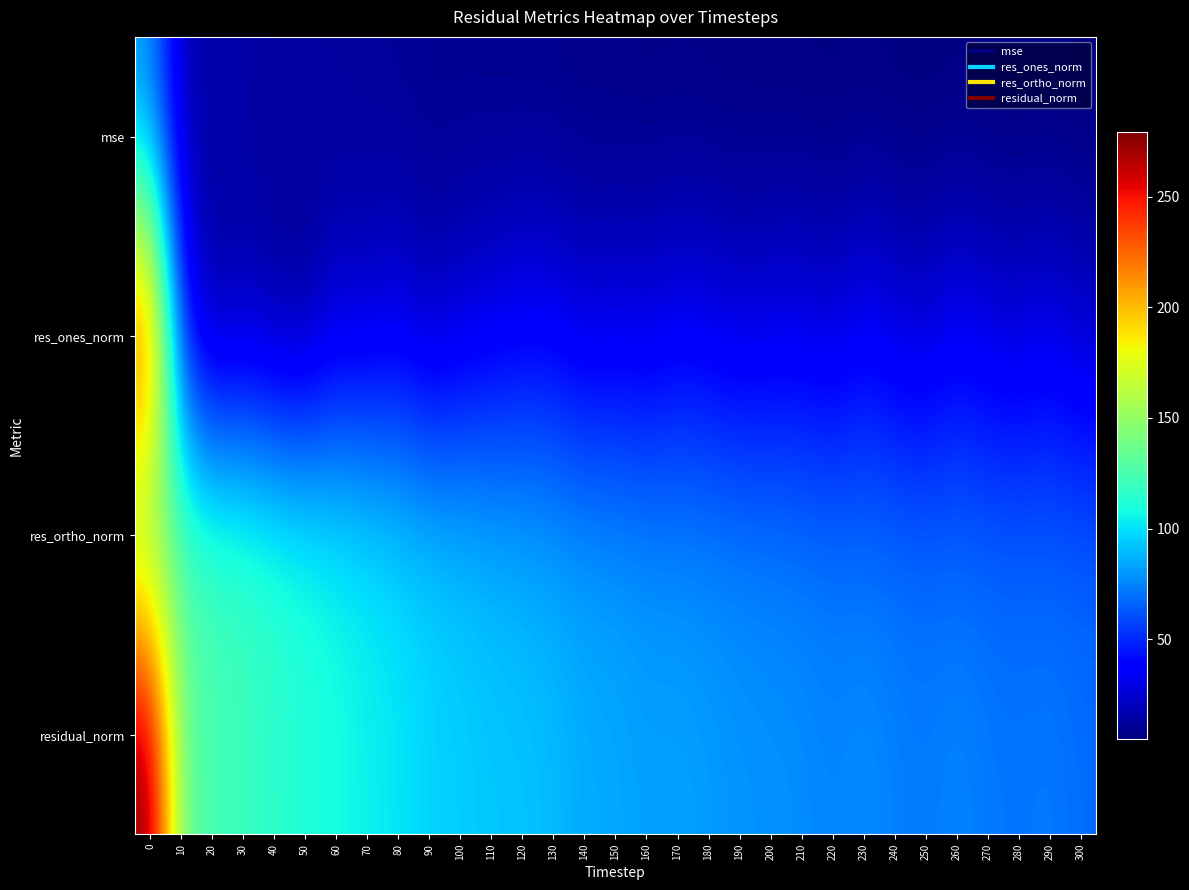

At how many categories does at least one series exceed 173?

1